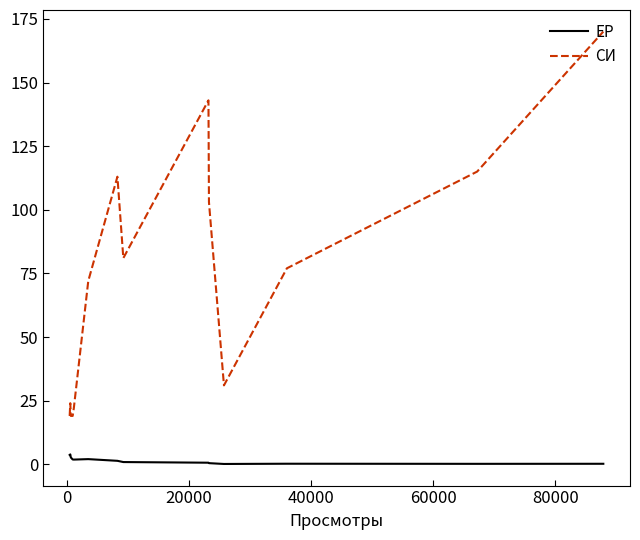

Which series has the largest range (max minus min)?

СИ